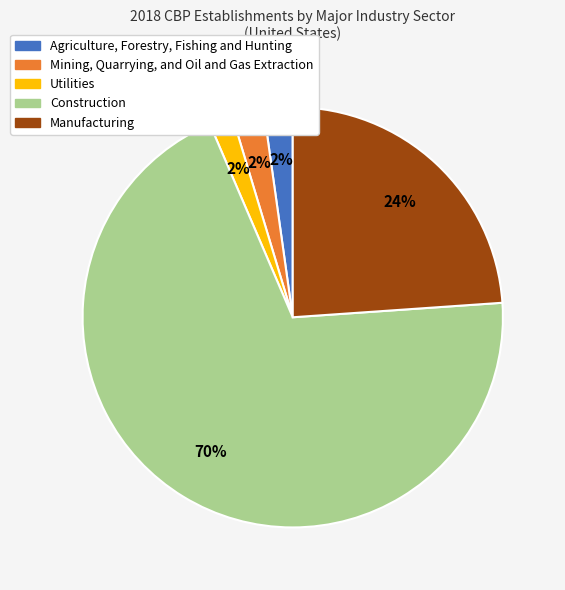

Which has a higher value, Manufacturing or Utilities?

Manufacturing